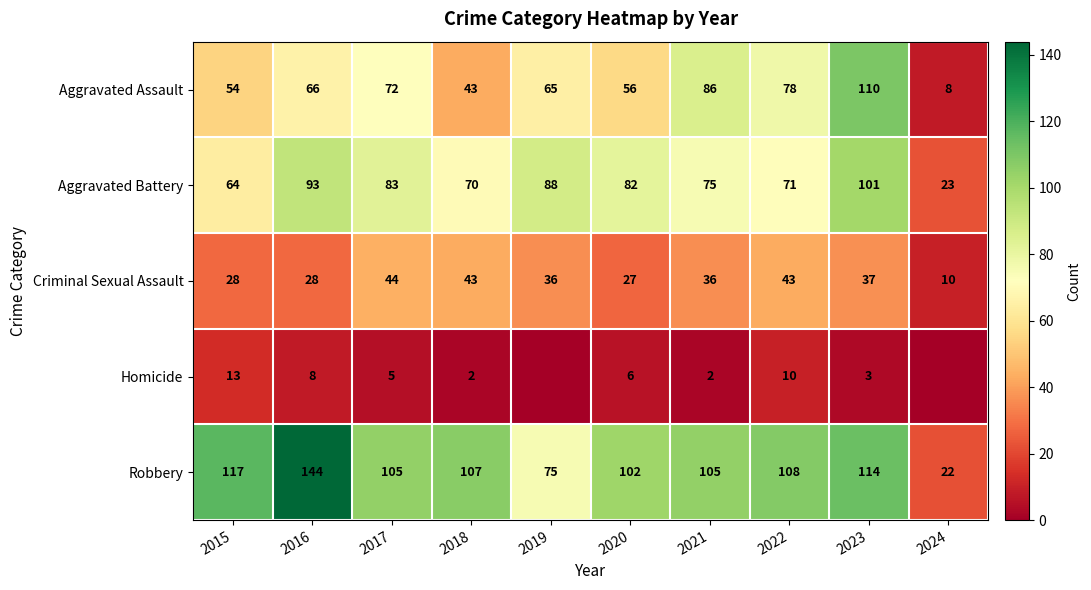

At which label does Robbery reach its peak?

2016